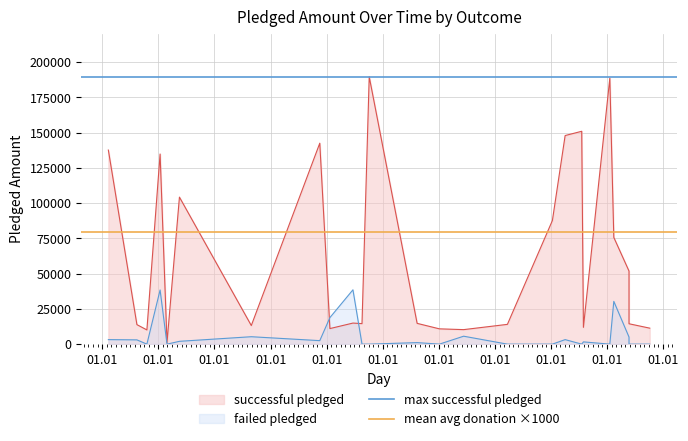

What is the maximum value for mean avg donation ×1000?

79547.6